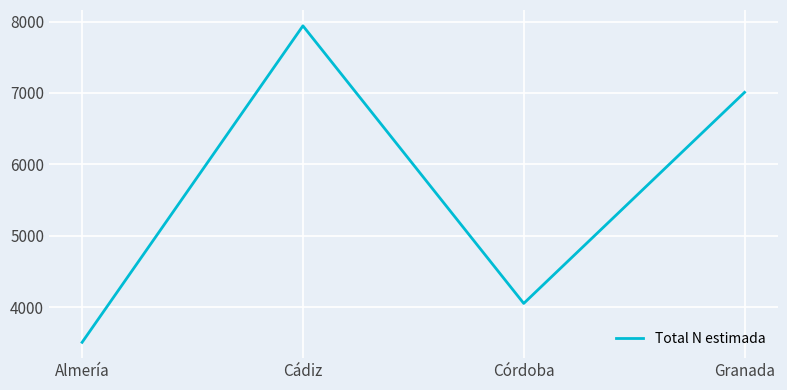

At which category does the data reach its first local valley?

Córdoba